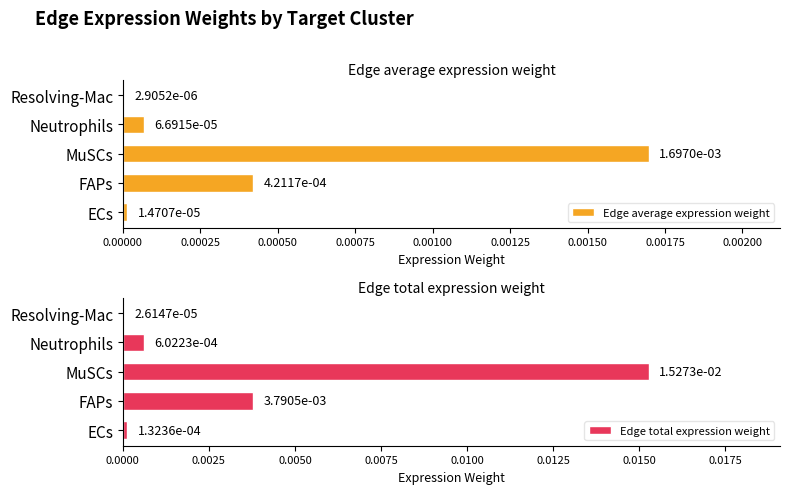

At which label does Edge total expression weight reach its peak?

MuSCs